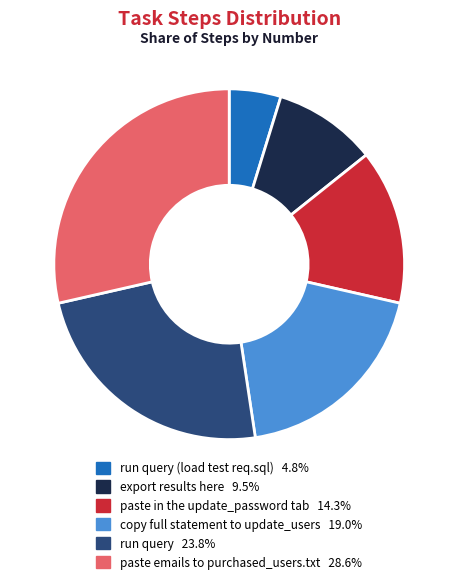

Does any single category account for the majority?

No